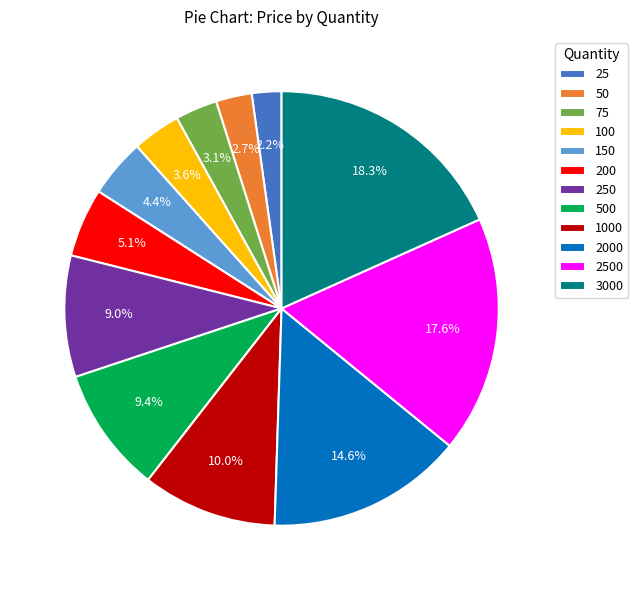

True or false: 150 accounts for 4% of the total.

True